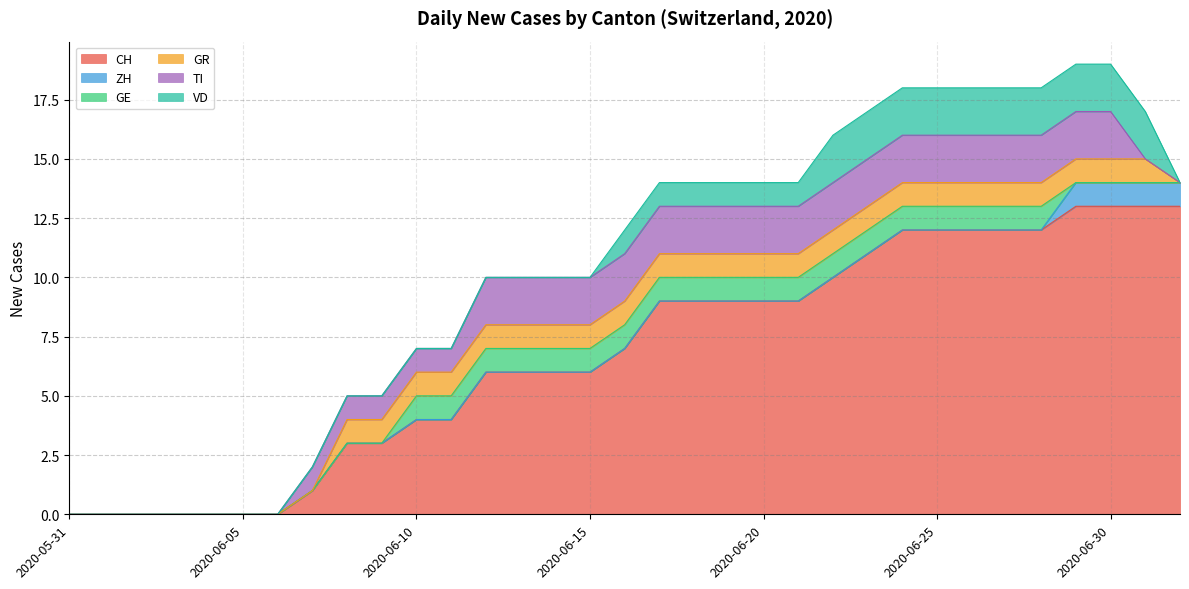

At which category is the sum across all series the highest?

2020-06-29